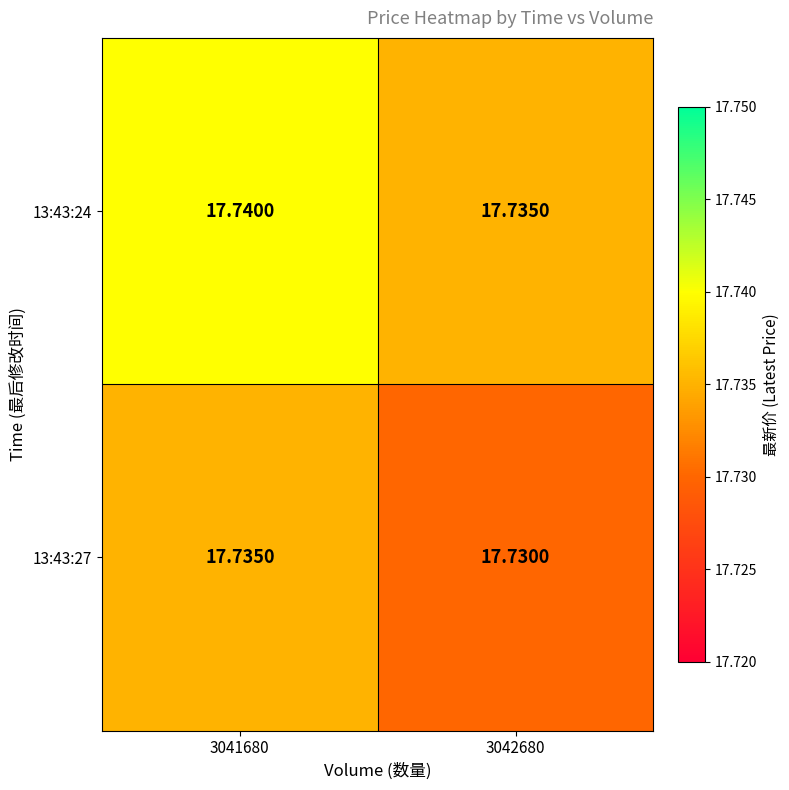

Which label corresponds to the smallest value in the chart?

3042680